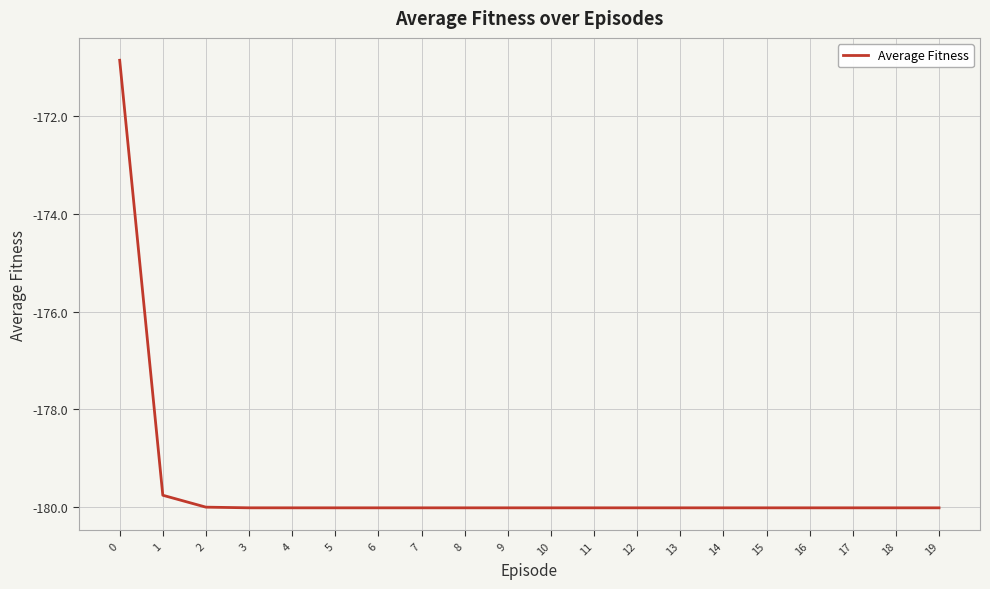

What is the sum of all values?

-3590.9